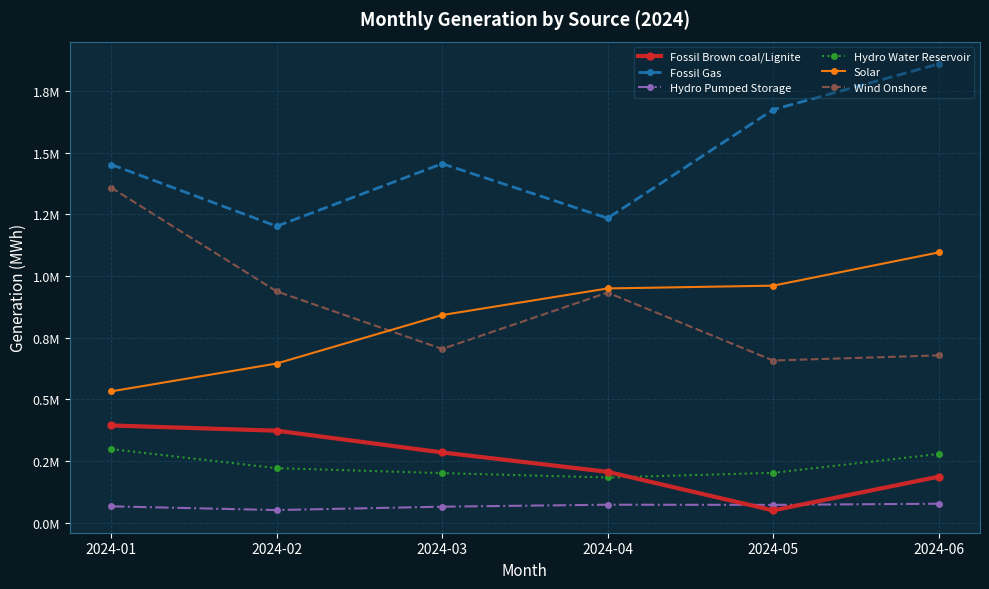

Does the chart have visible grid lines?

Yes